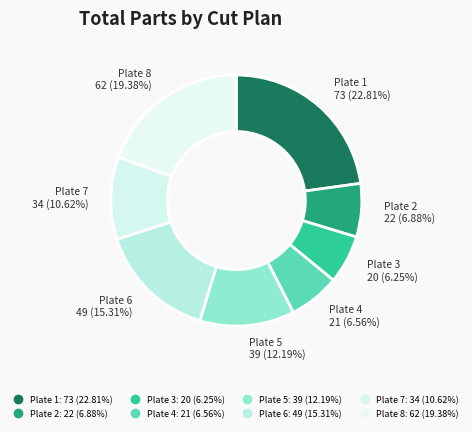

What percentage is NOT represented by Plate 2?

93.1%